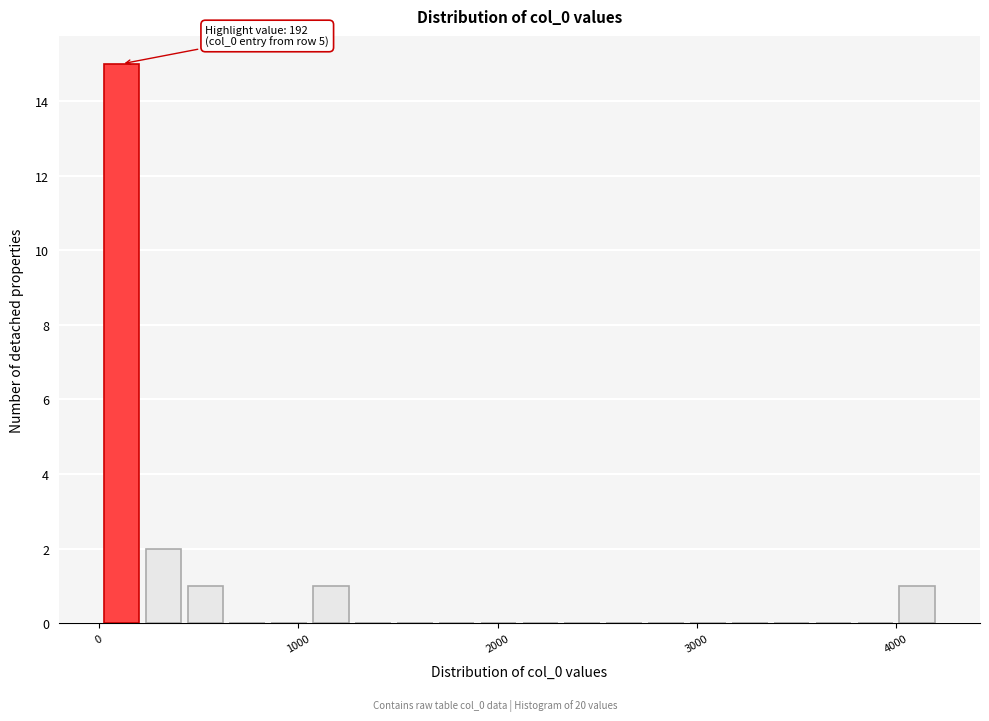

Around what value on the x-axis is the tallest bar? Give the approximate position of its centre, as read against the axis.

100